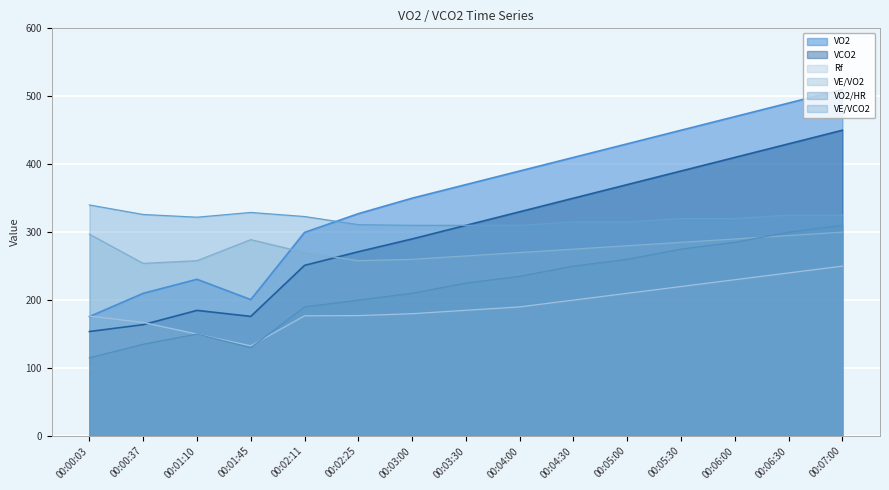

True or false: VE/VO2 has a value of 289.0 at 00:01:45.

True